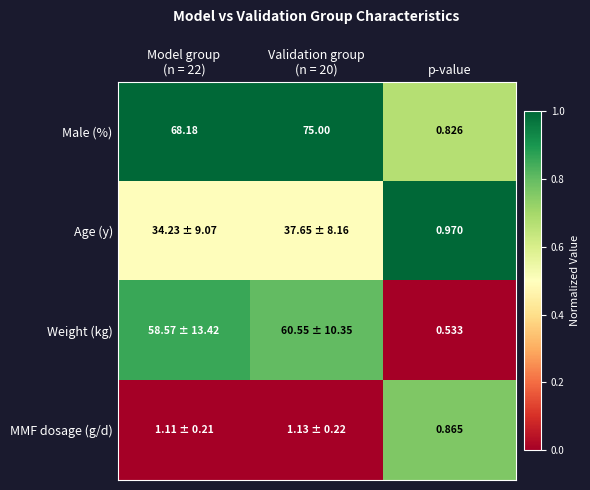

Is the value of Male (%) at p-value greater than the value of Weight (kg) at p-value?

Yes